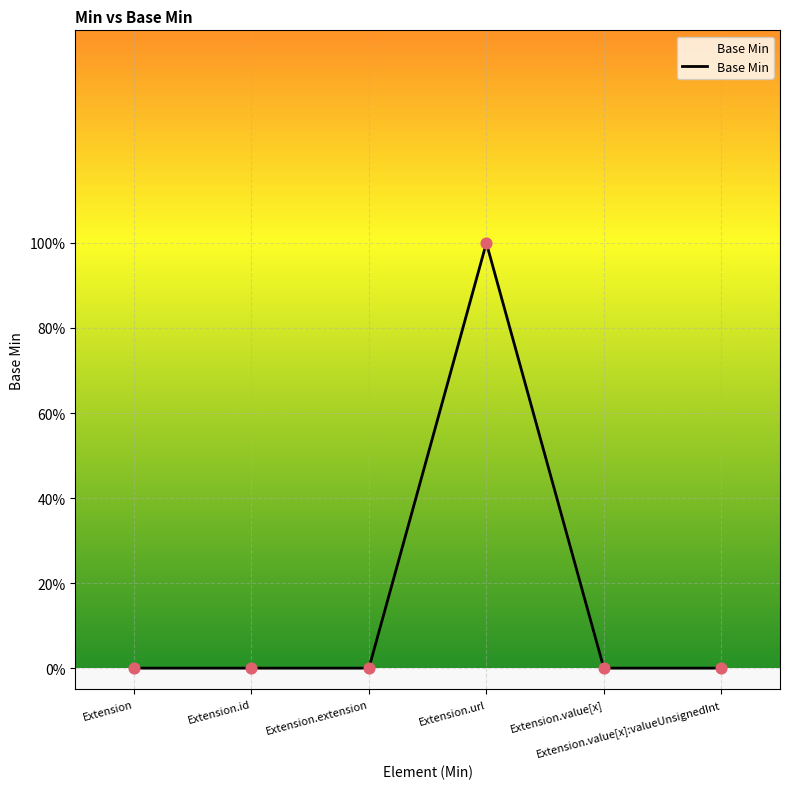

Between Extension.id and Extension.url, which is larger?

Extension.url